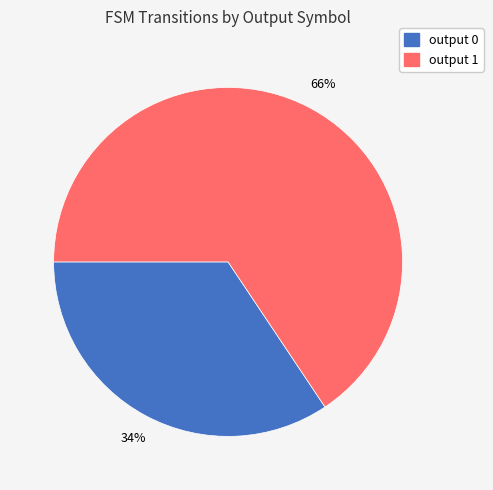

To the nearest percent, what is the average slice percentage?

50%